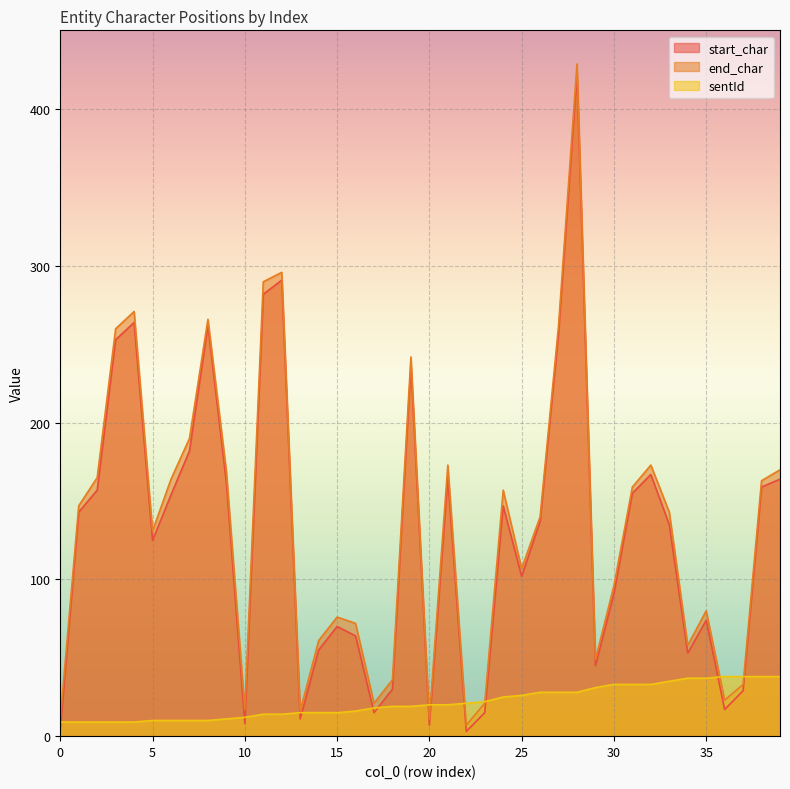

True or false: end_char has a value of 170 at 39.

True